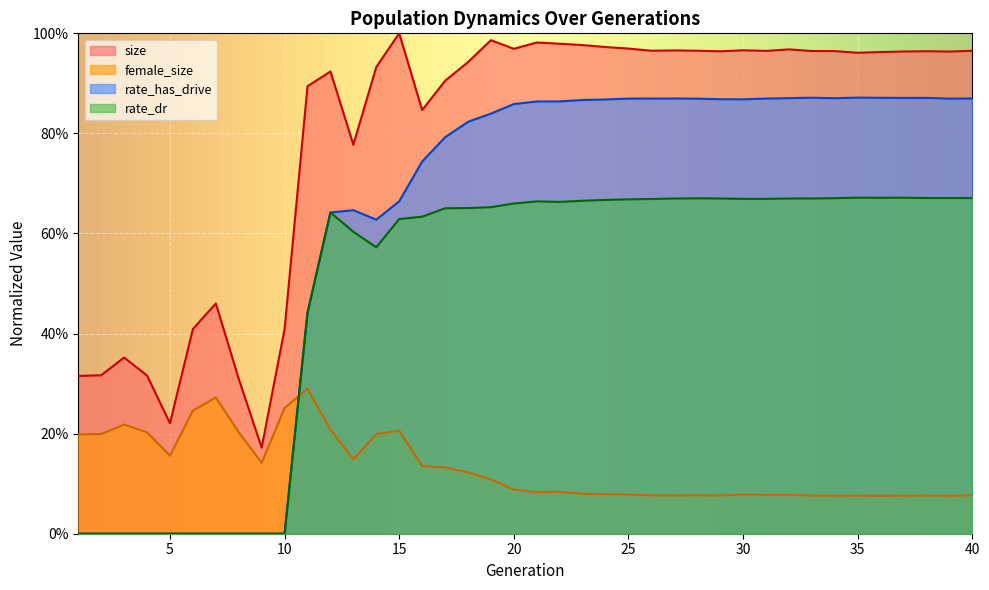

True or false: female_size has a value of 0.0 at 32.

False